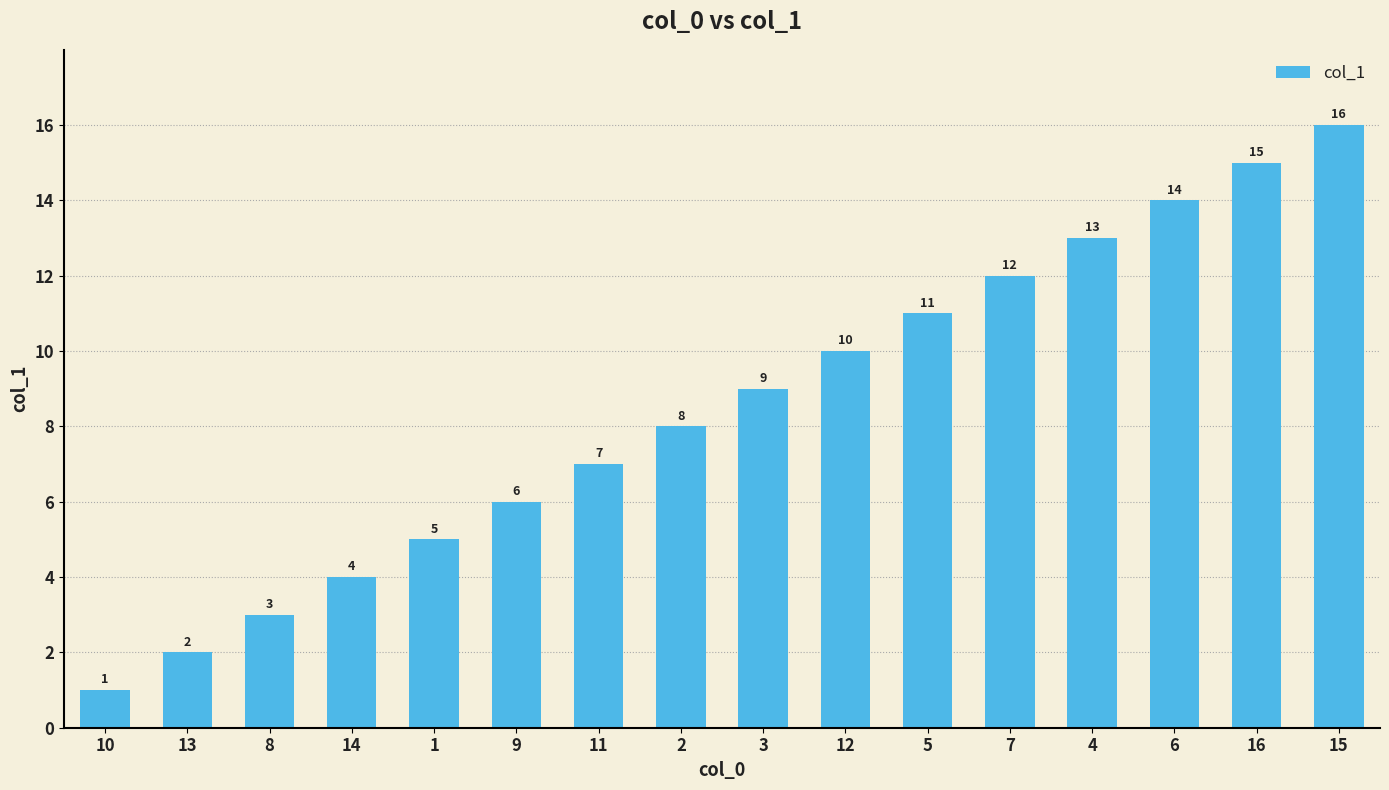

How many data points are less than 9?

8